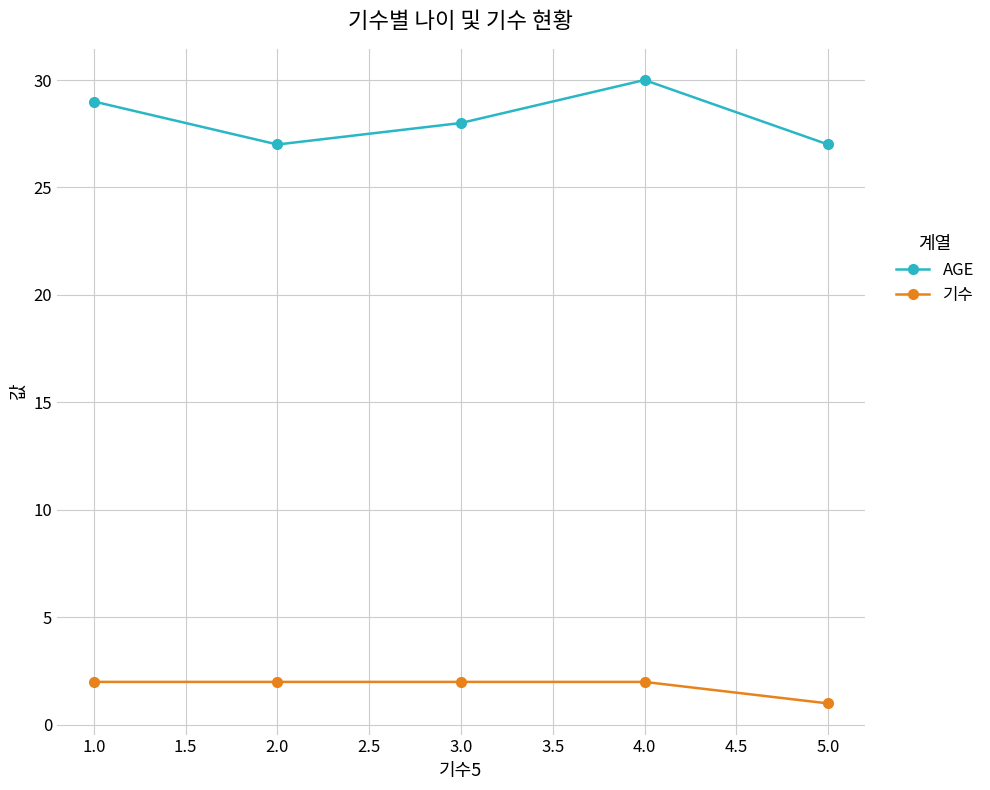

What position from the left is 2.0?

2